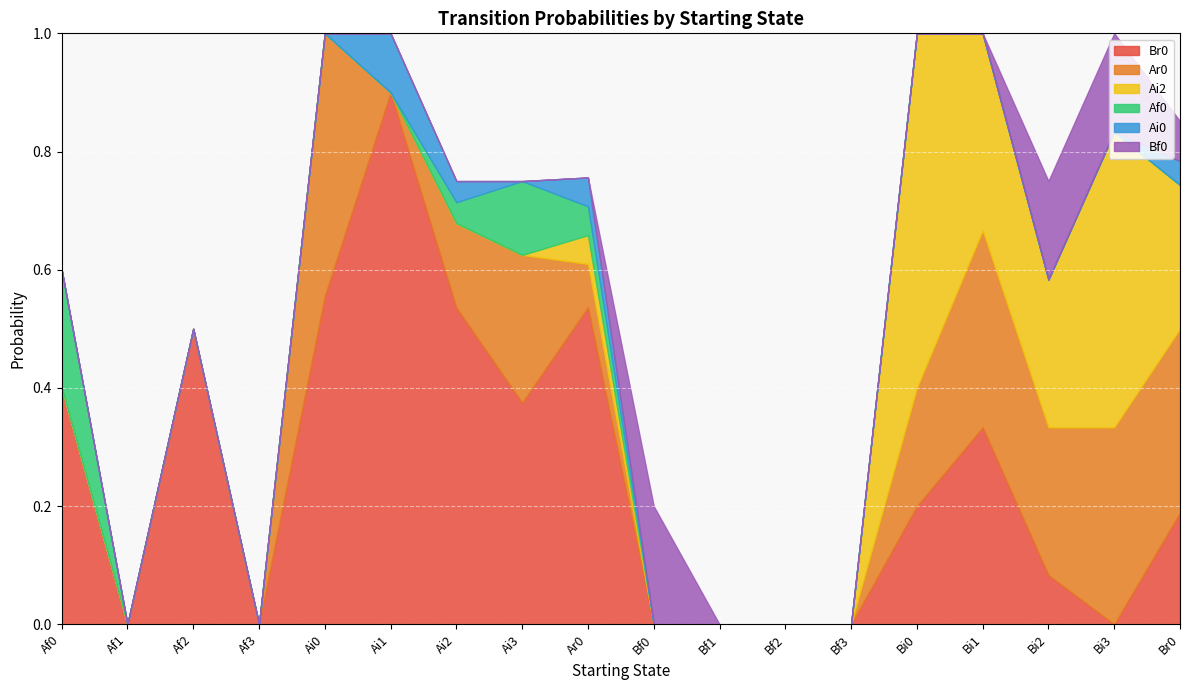

Rank the series by their maximum value, from lowest to highest.

Ai0, Af0, Bf0, Ar0, Ai2, Br0